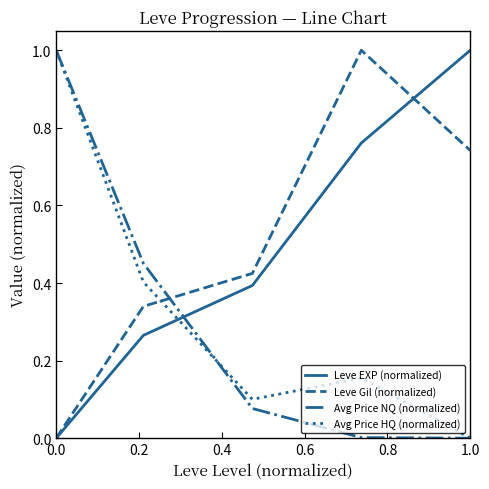

What is the maximum value shown in the chart?

1.0